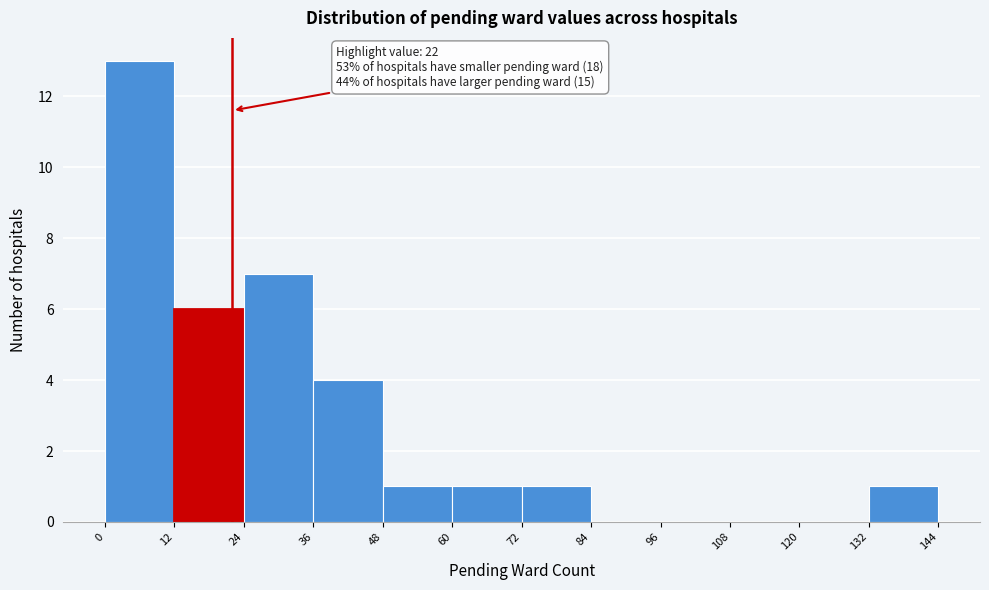

Over which range of the x-axis is the bar tallest?

0 to 12